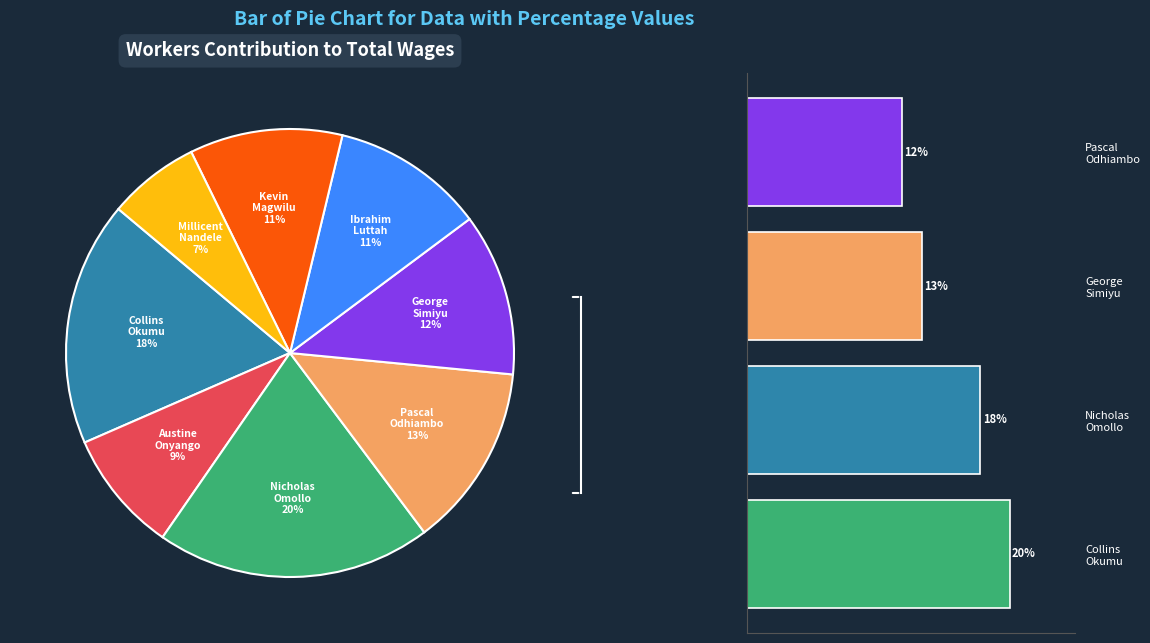

Is Pascal Odhiambo the majority of the pie?

No